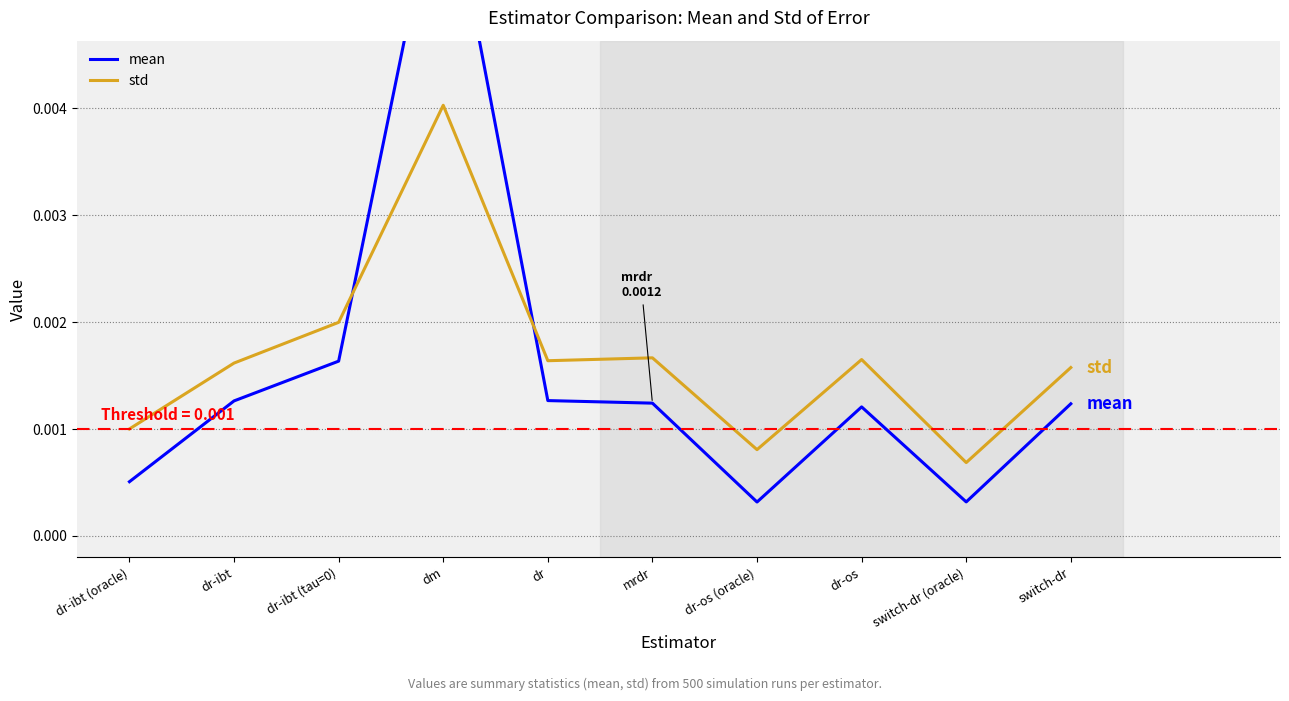

True or false: std has more than 1 points higher than both neighbors.

True